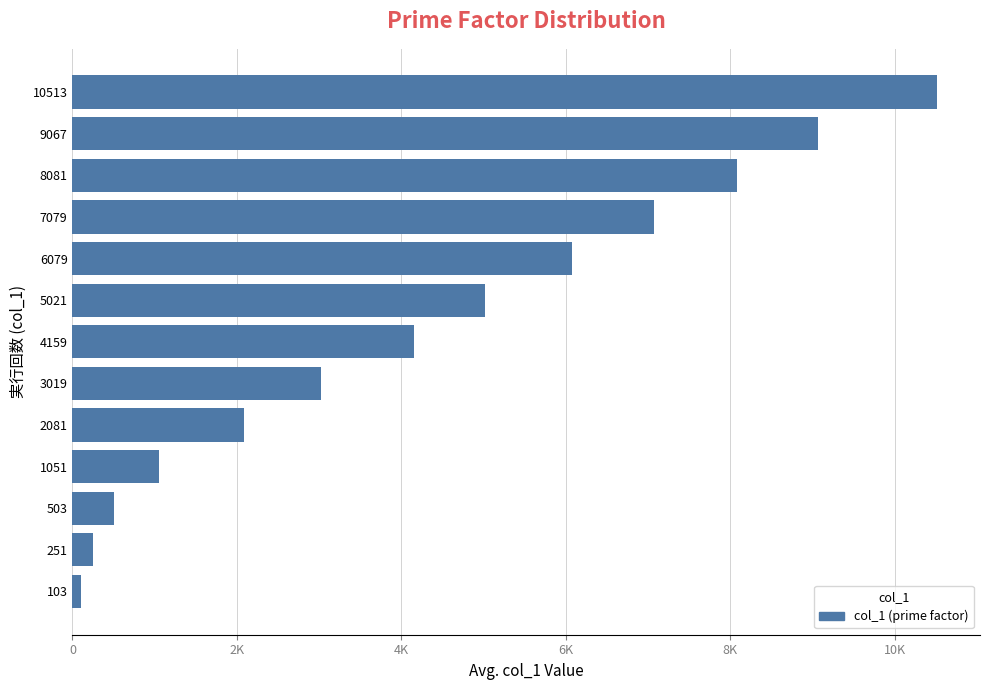

Are the bars horizontal?

Yes